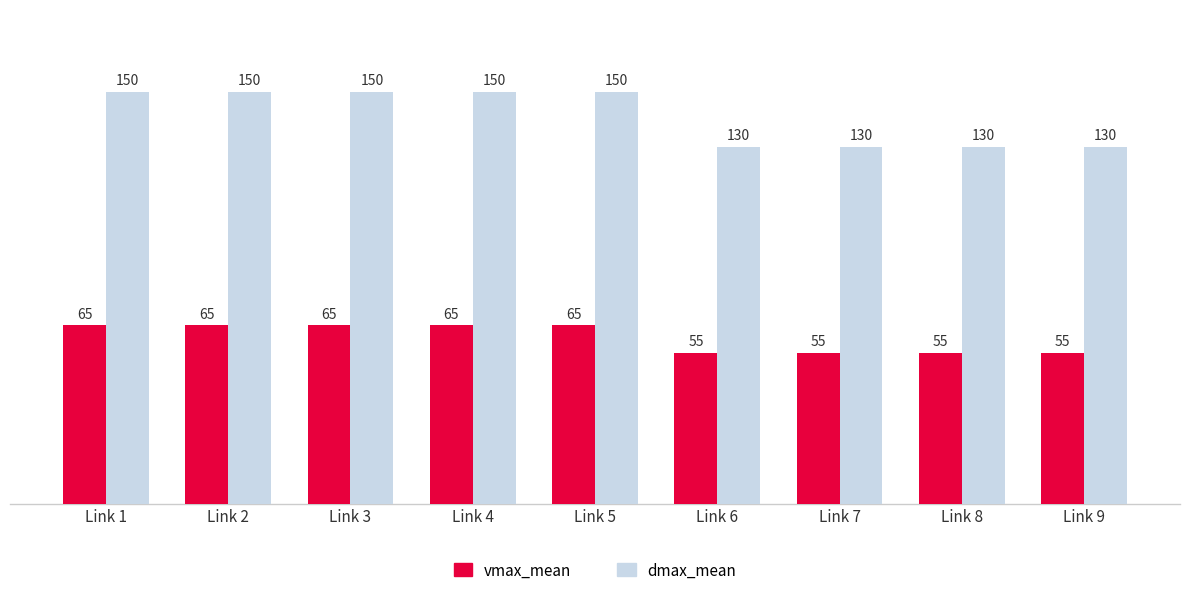

What is the sum of the dmax_mean values at Link 1 and Link 5?

300